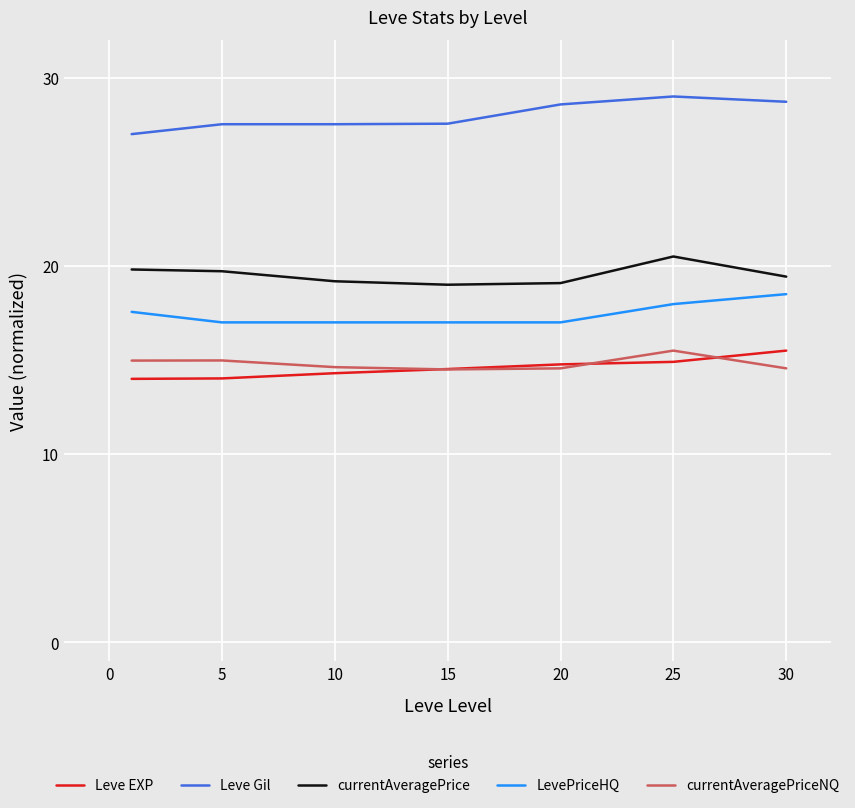

How many categories are shown in the chart?

7